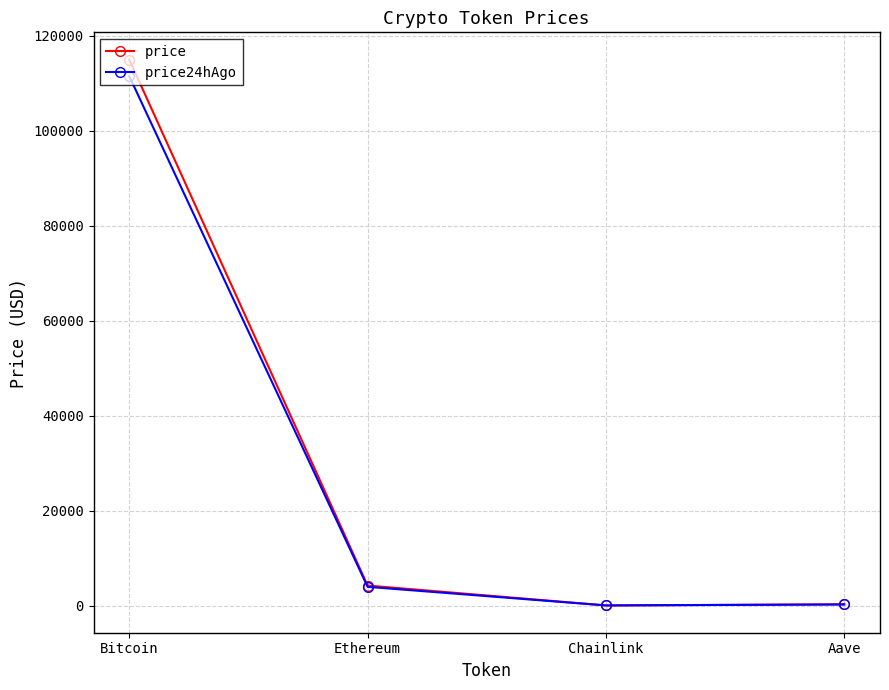

How many categories are shown in the chart?

4